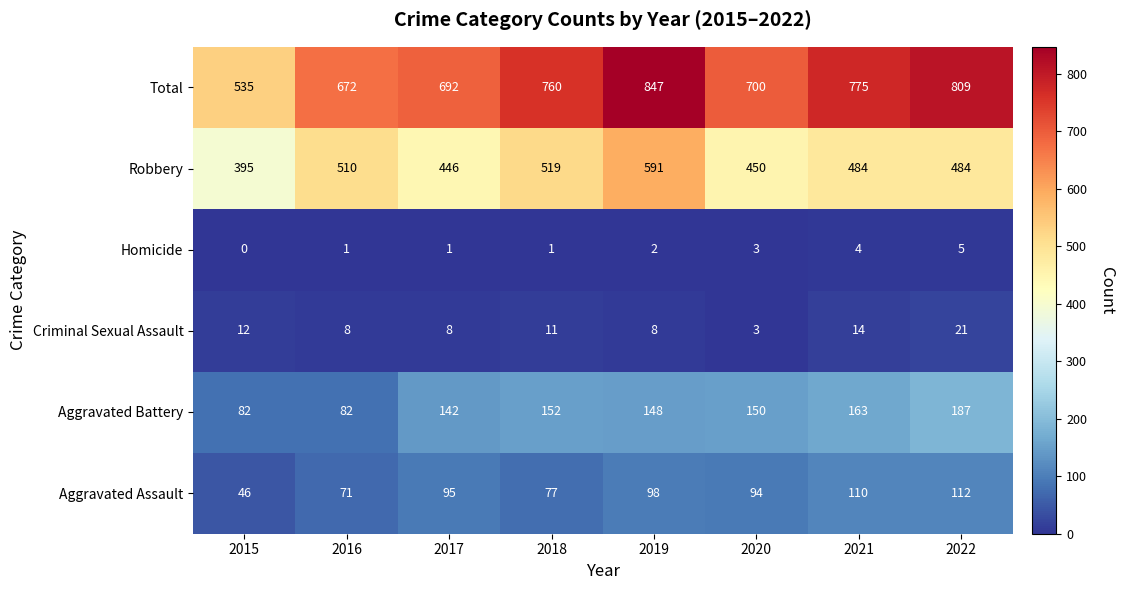

At which category is the sum across all series the highest?

2019